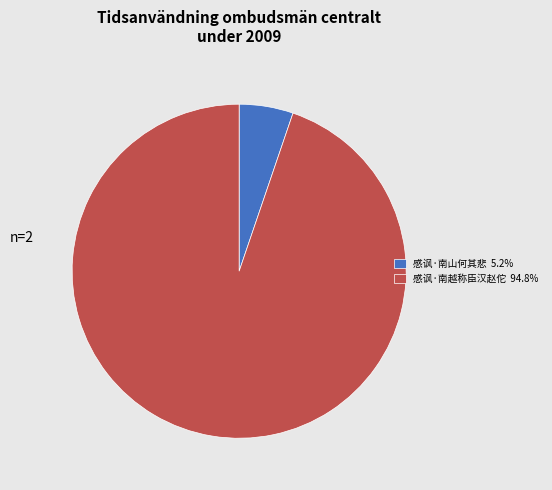

What is the ratio of the value at 感讽·南越称臣汉赵佗 to the value at 感讽·南山何其悲?

18.1